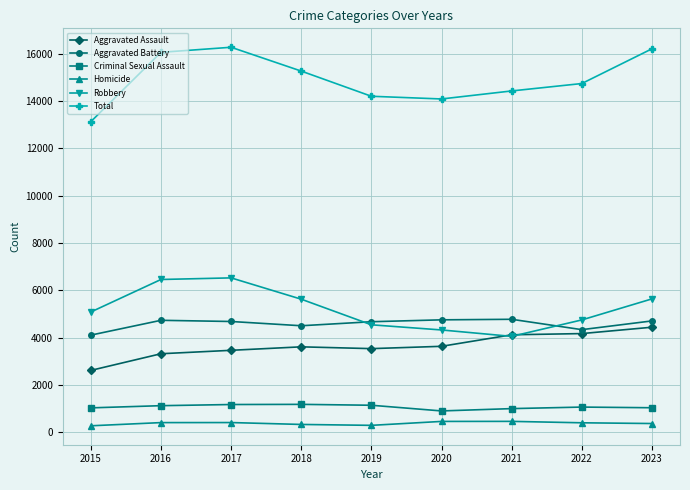

List the series in order of their peak value, highest first.

Total, Robbery, Aggravated Battery, Aggravated Assault, Criminal Sexual Assault, Homicide